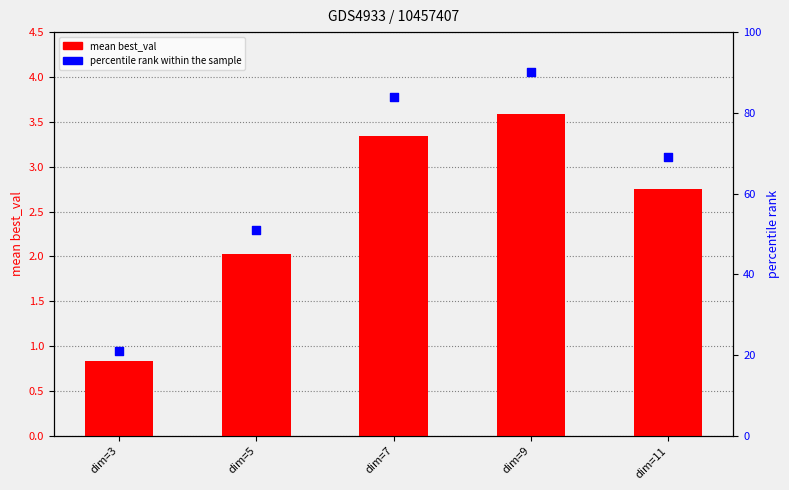

At how many categories does at least one series exceed 80?

2